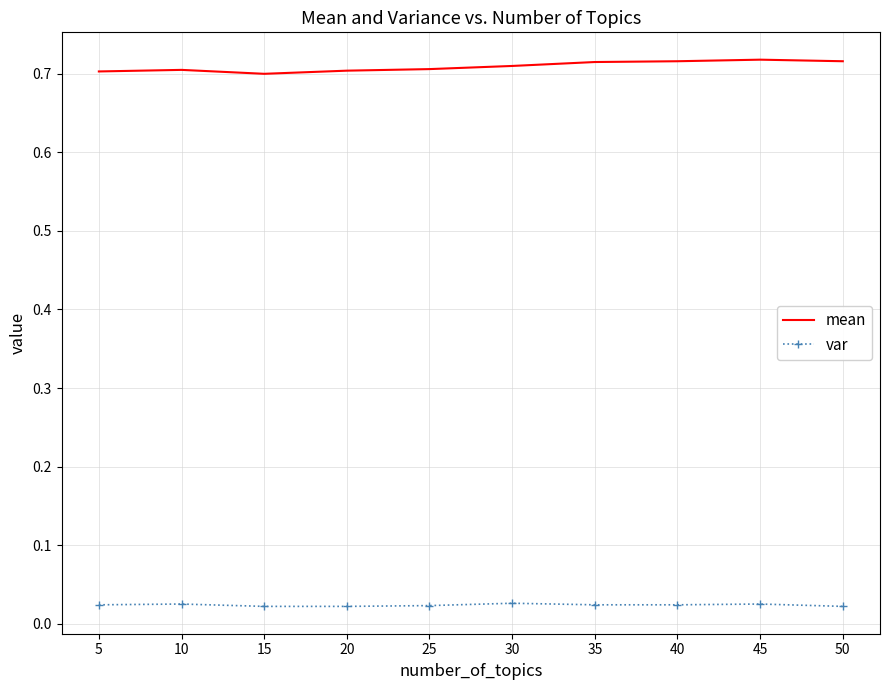

Is it true that mean equals 1.0 at 45?

False